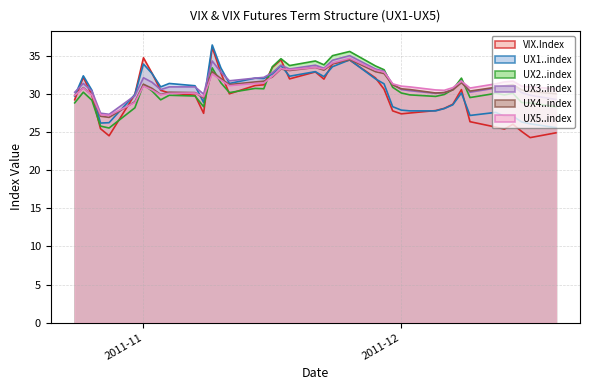

How many times do UX3..index and UX5..index cross each other?

3